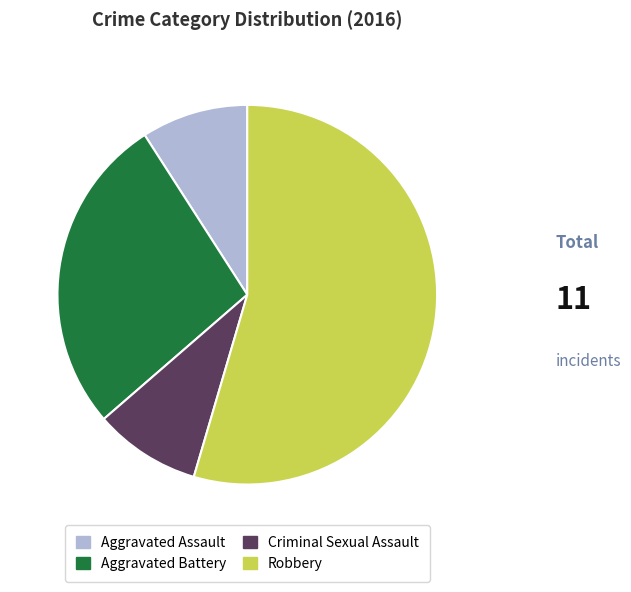

Is the sum of Aggravated Battery and Criminal Sexual Assault greater than half?

No